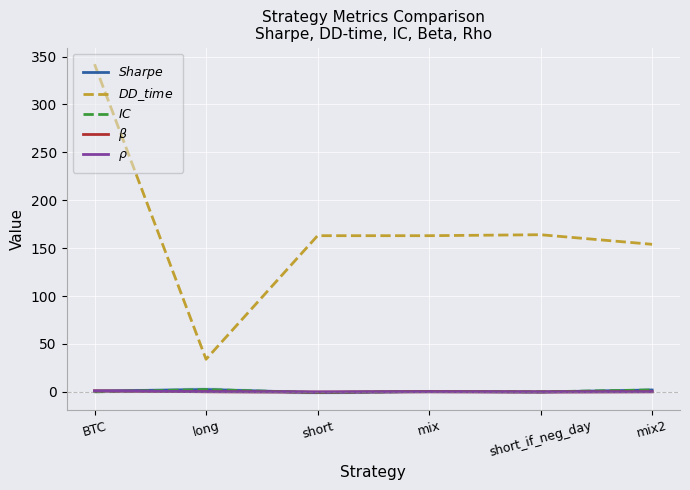

How many values in $\rho$ are below zero?

2